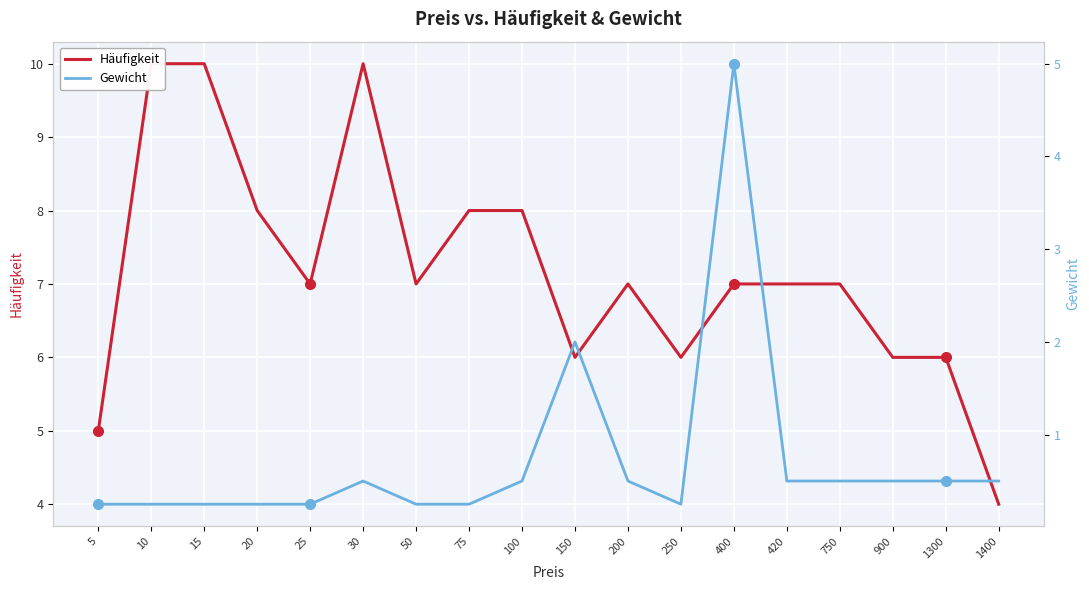

Rank the series at 200 from highest to lowest value.

Häufigkeit, Gewicht